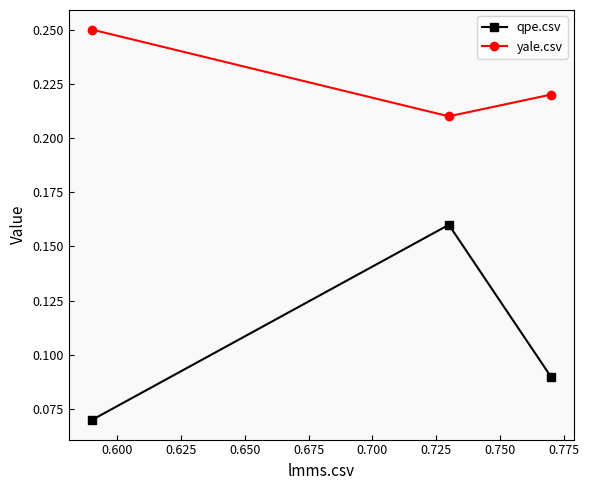

Which series has the largest range (max minus min)?

qpe.csv